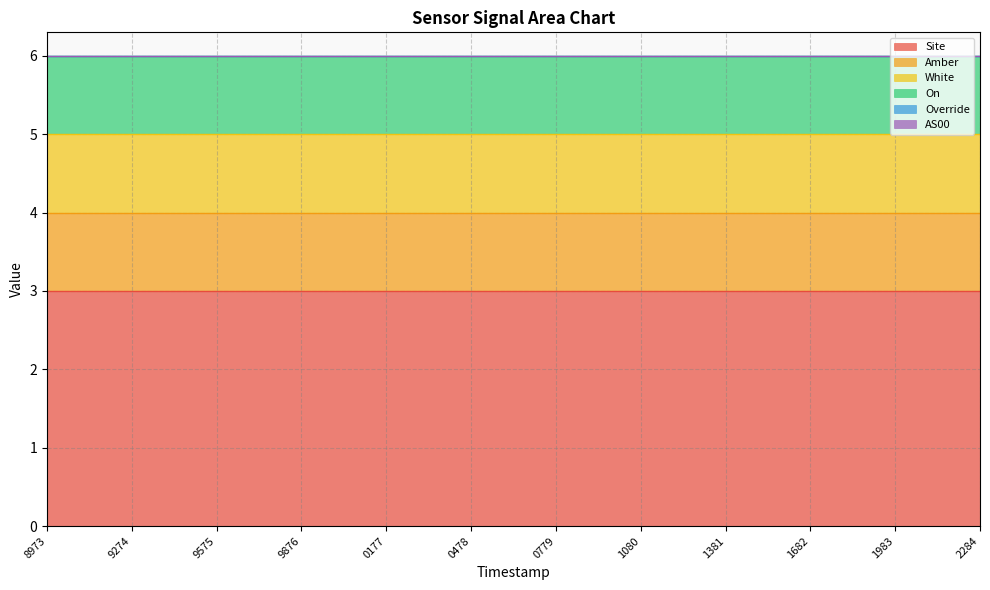

Which series has the largest range (max minus min)?

Site